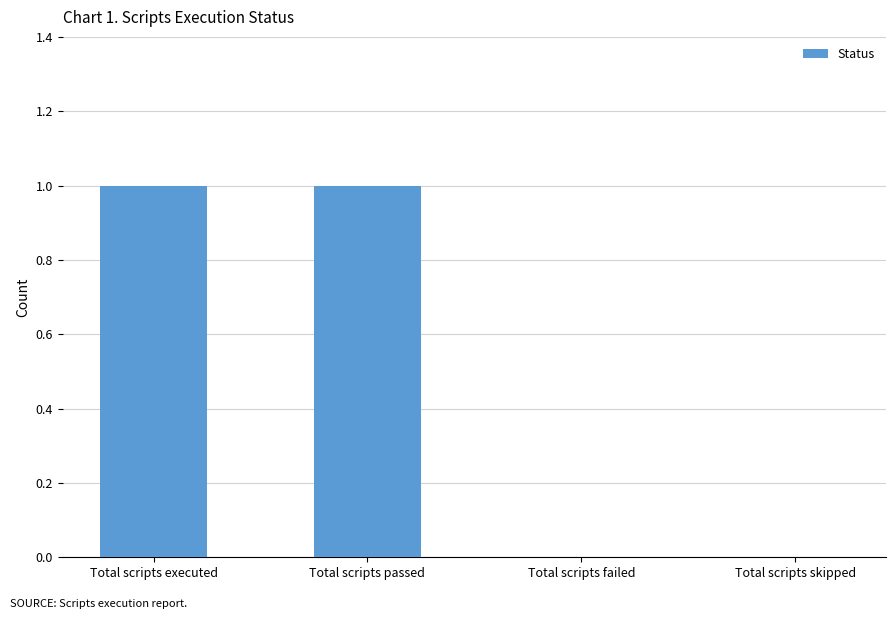

Is it true that the value at Total scripts failed is 1?

False